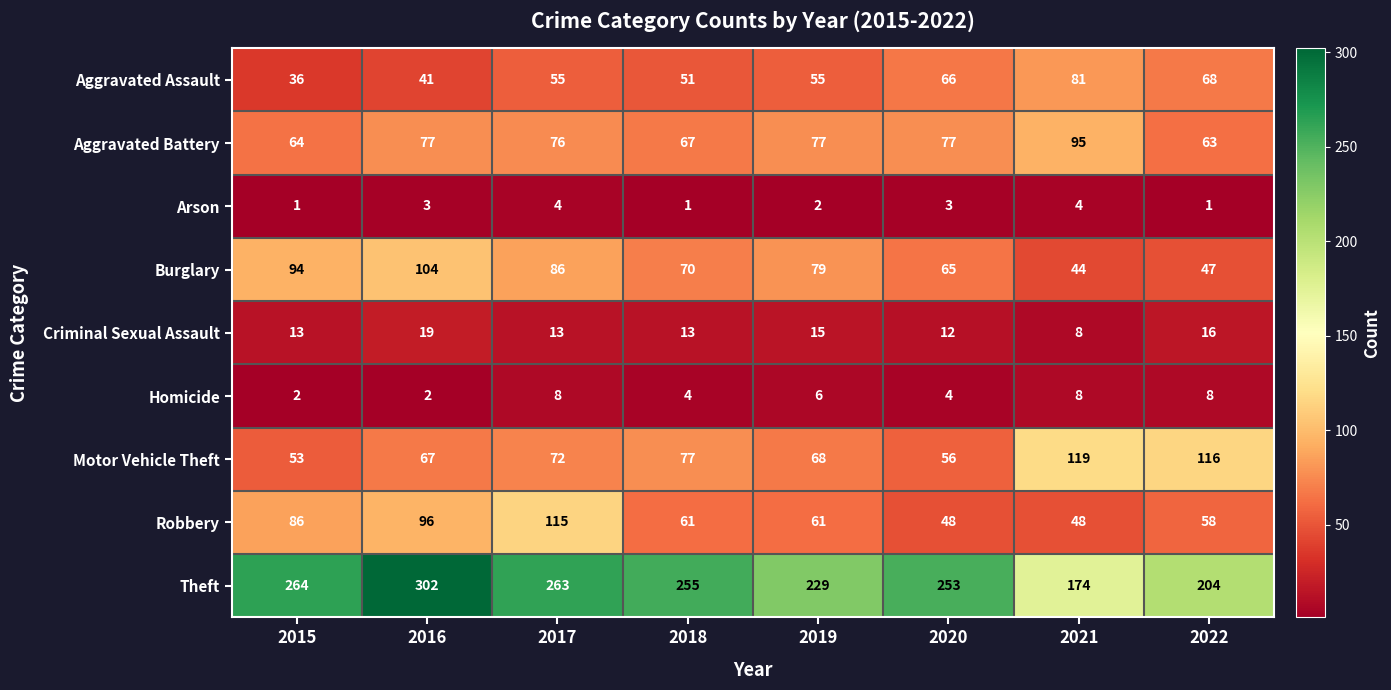

The value of Robbery at 2019 is 61. True or false?

True